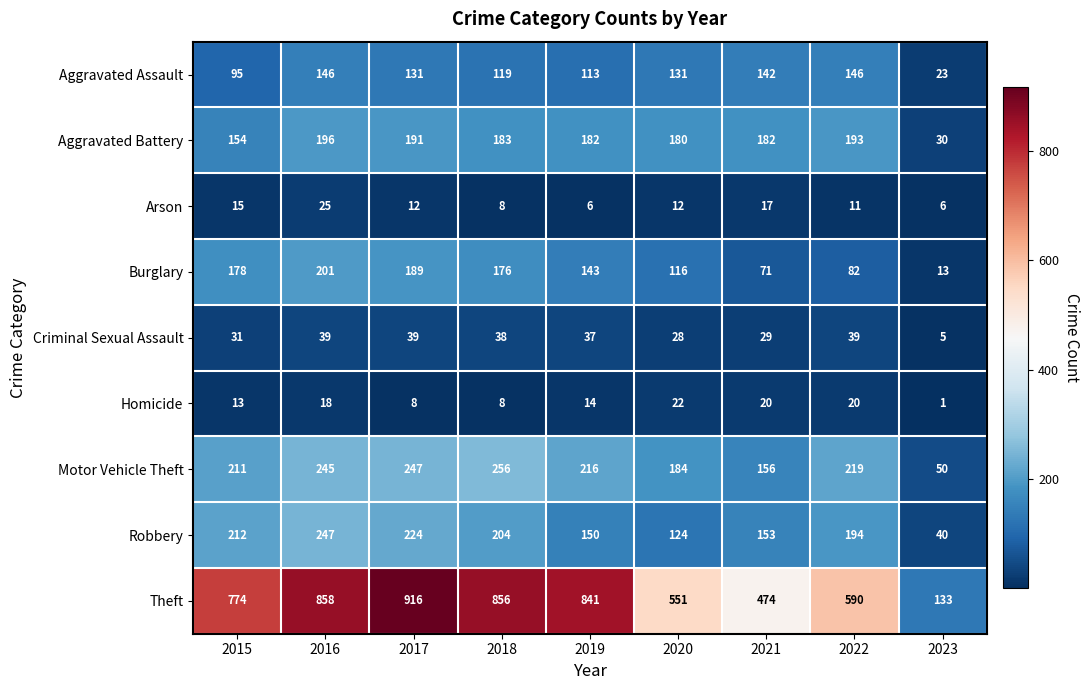

Rank the series by their maximum value, from lowest to highest.

Homicide, Arson, Criminal Sexual Assault, Aggravated Assault, Aggravated Battery, Burglary, Robbery, Motor Vehicle Theft, Theft